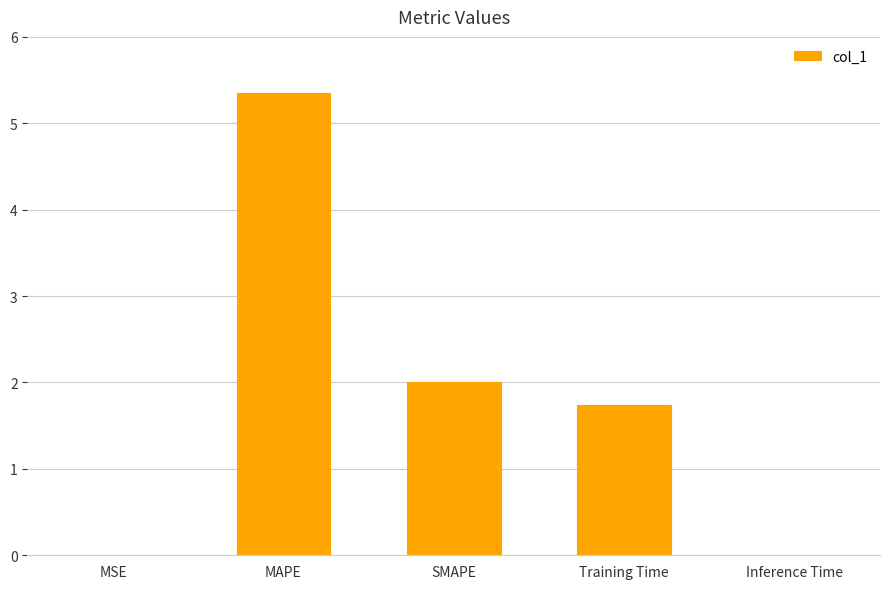

Are the bars horizontal?

No